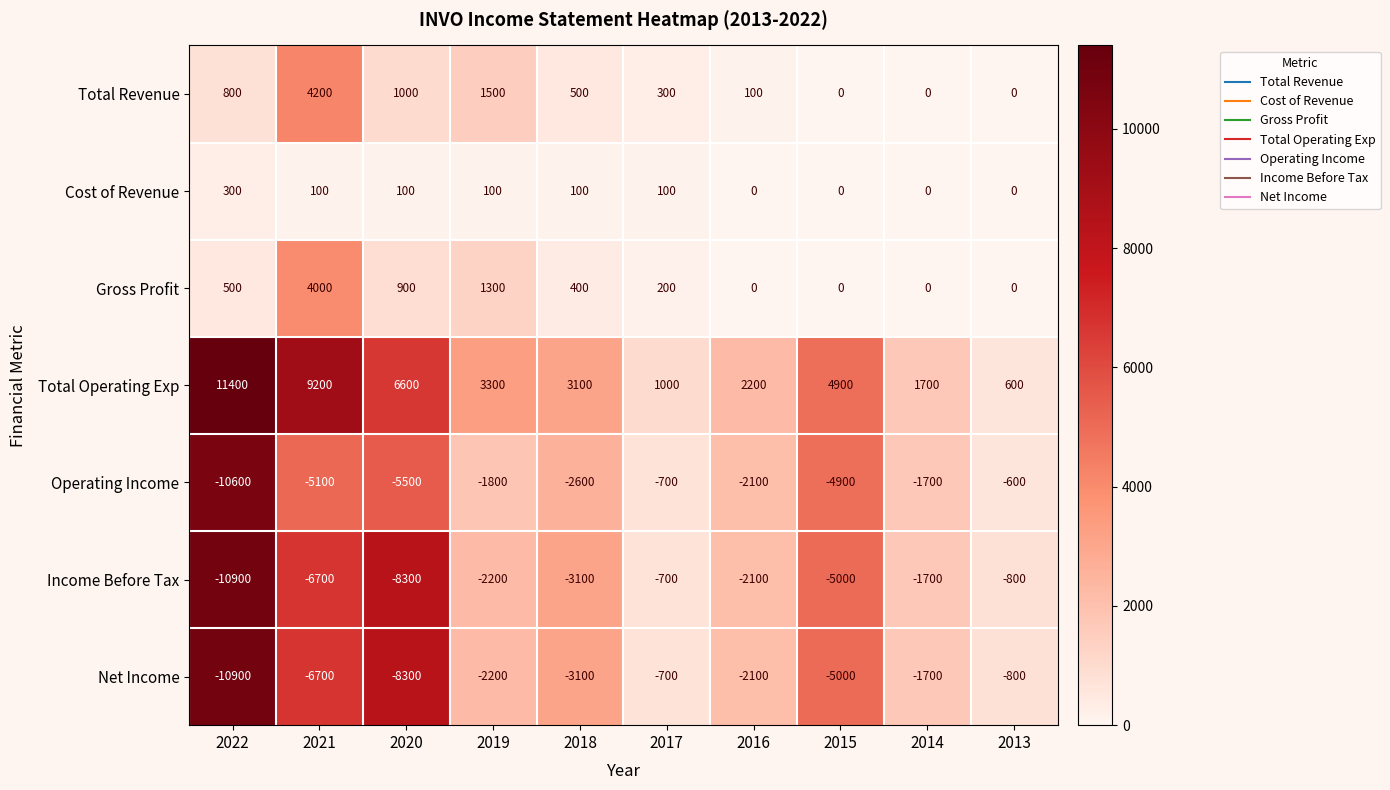

What is the sum of all Income Before Tax values?

-41500